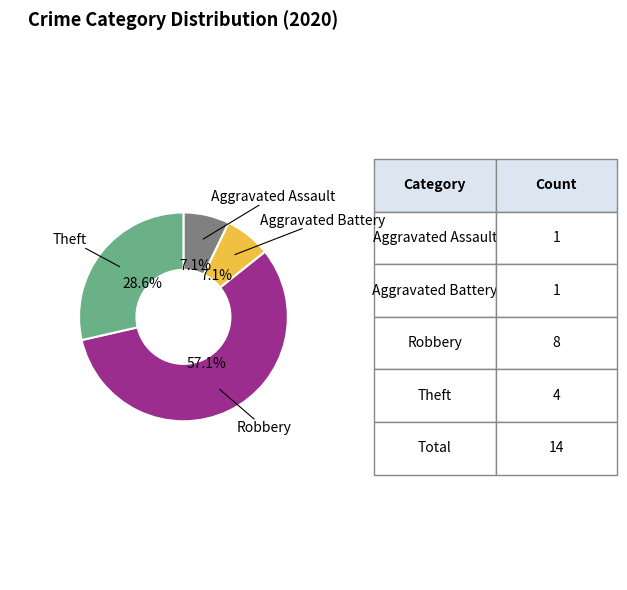

What percentage is NOT represented by Aggravated Battery?

92.9%